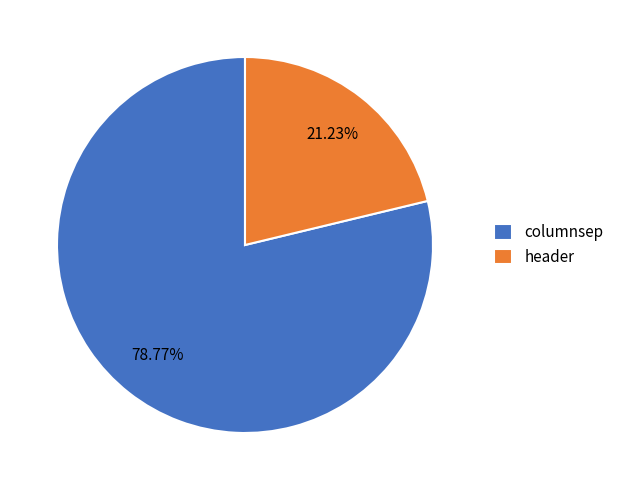

Between columnsep and header, which is larger?

columnsep